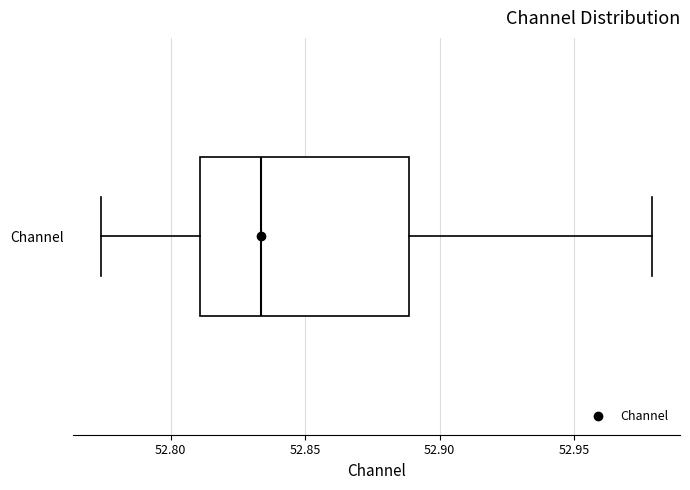

Where does the left whisker of the box for Channel end on the x-axis? The values are not printed on the chart, so give them approximately, as read against the axis.

52.775